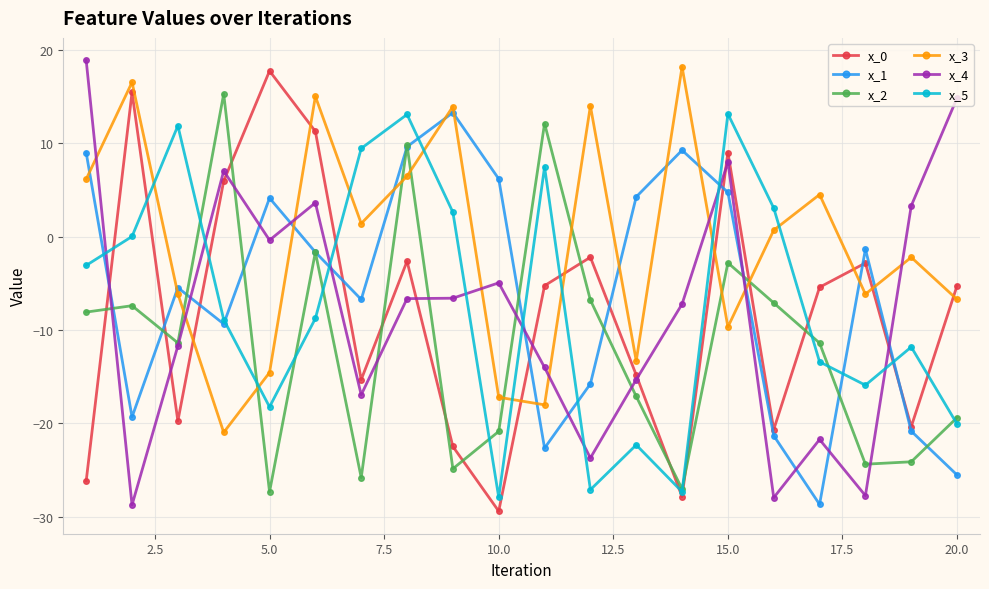

What is the maximum value for x_2?

15.3